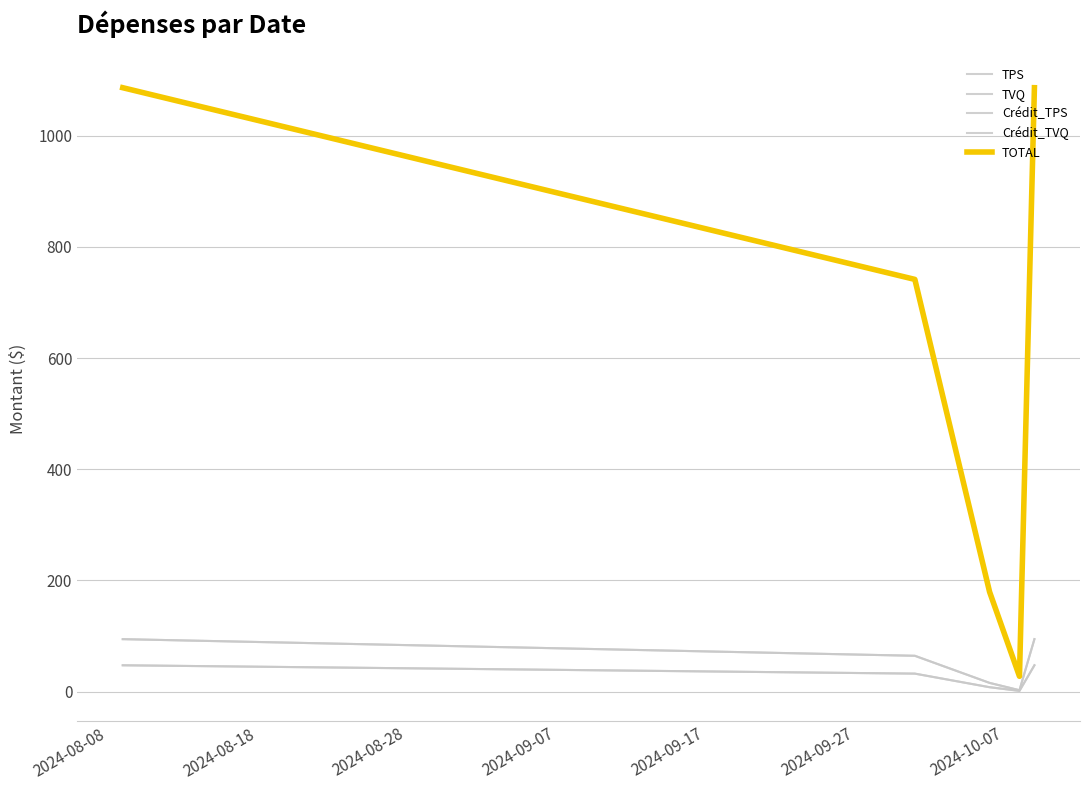

Is this an area chart (filled region under the line)?

No